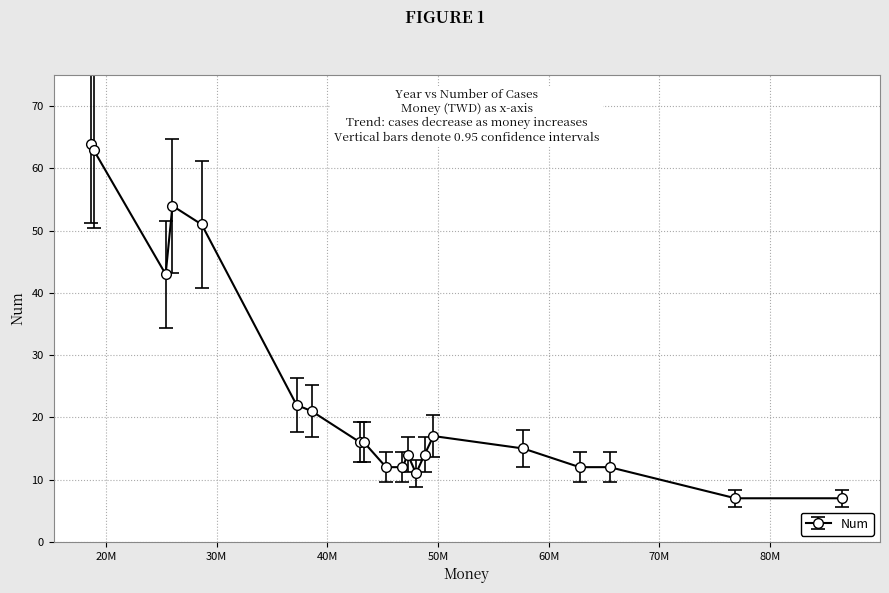

True or false: the data has more than 1 interior local peaks.

True